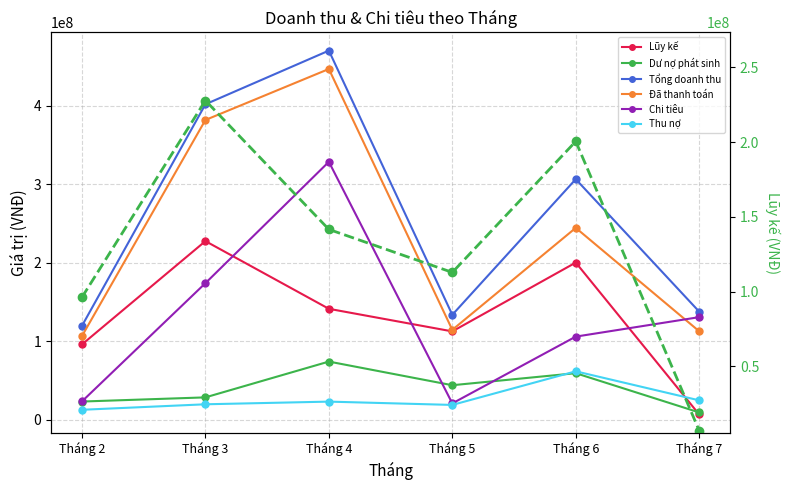

How many lines are shown in the chart?

6